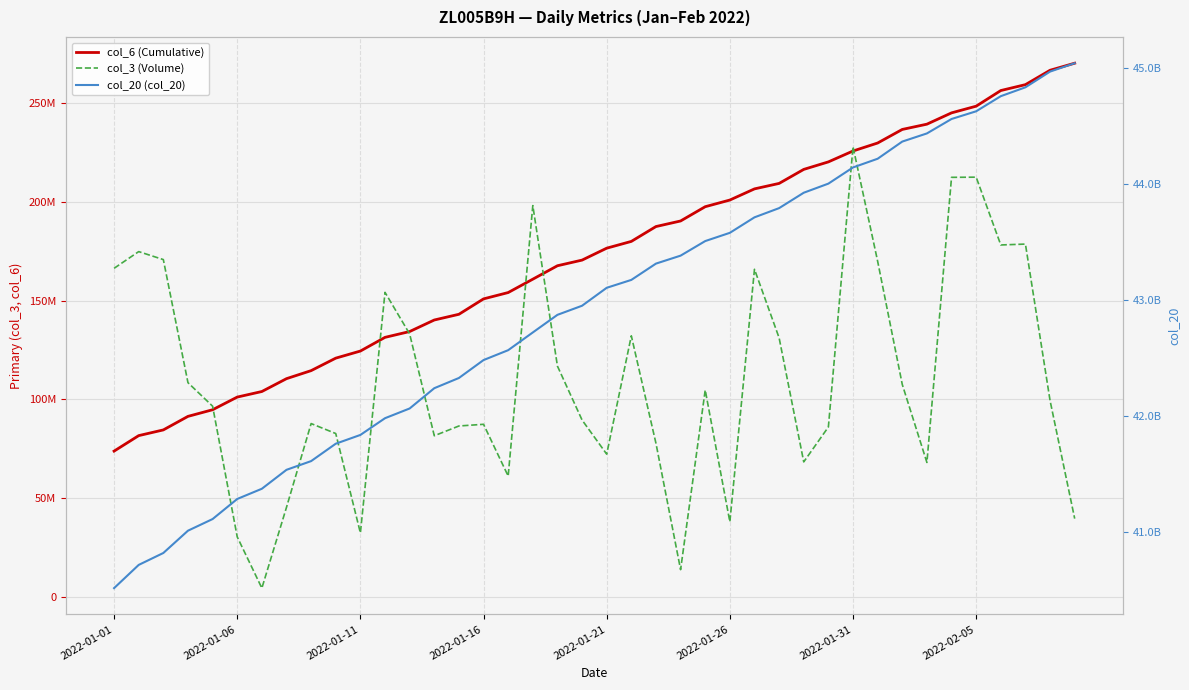

Which series has the largest total across all categories?

col_20 (col_20)